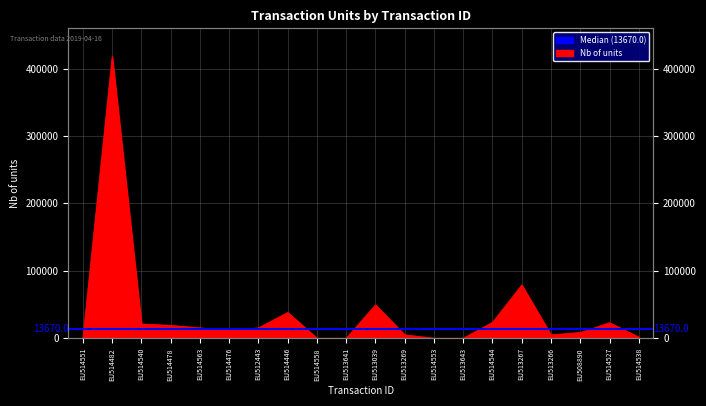

List the labels in order of value, smallest first.

EU514553, EU513643, EU514558, EU513641, EU514551, EU514538, EU513269, EU513266, EU508890, EU514476, EU514563, EU512443, EU514478, EU514540, EU514527, EU514544, EU514446, EU513039, EU513267, EU514482